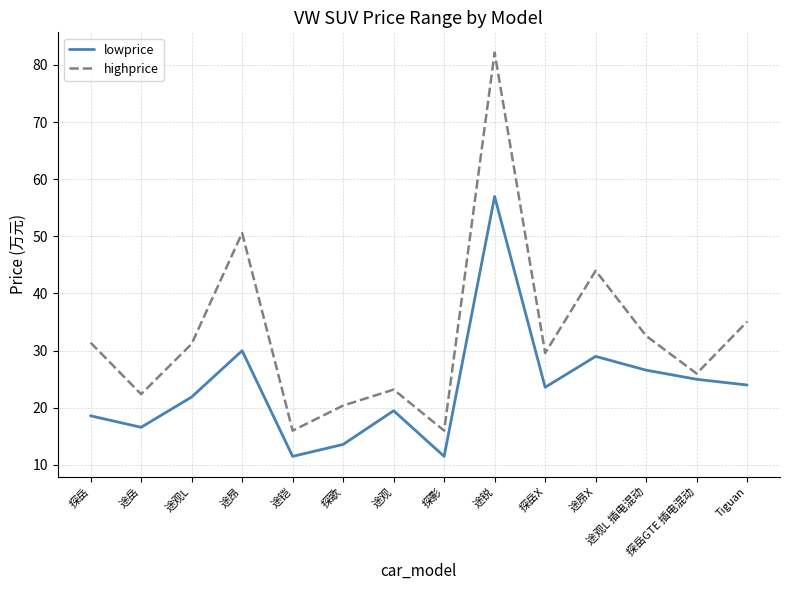

True or false: highprice and lowprice cross at least once.

False